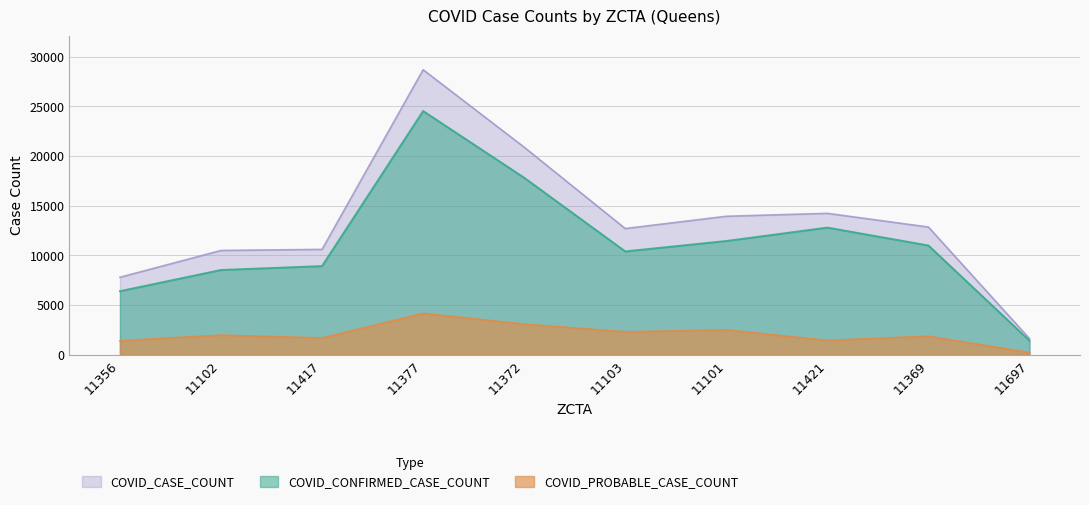

How many data points in COVID_PROBABLE_CASE_COUNT are less than 1967?

5